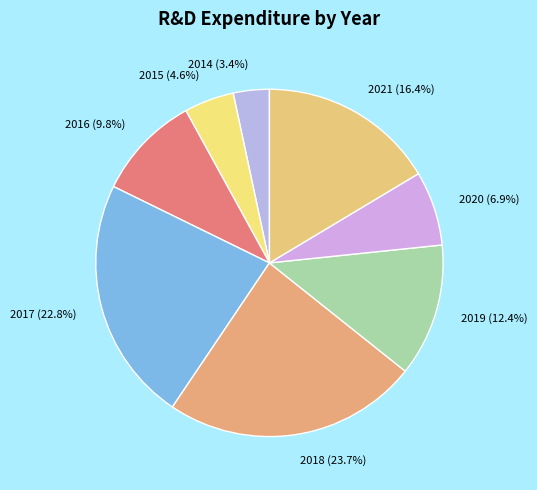

Combined, what portion of the pie is 2021 and 2016?

26.2%